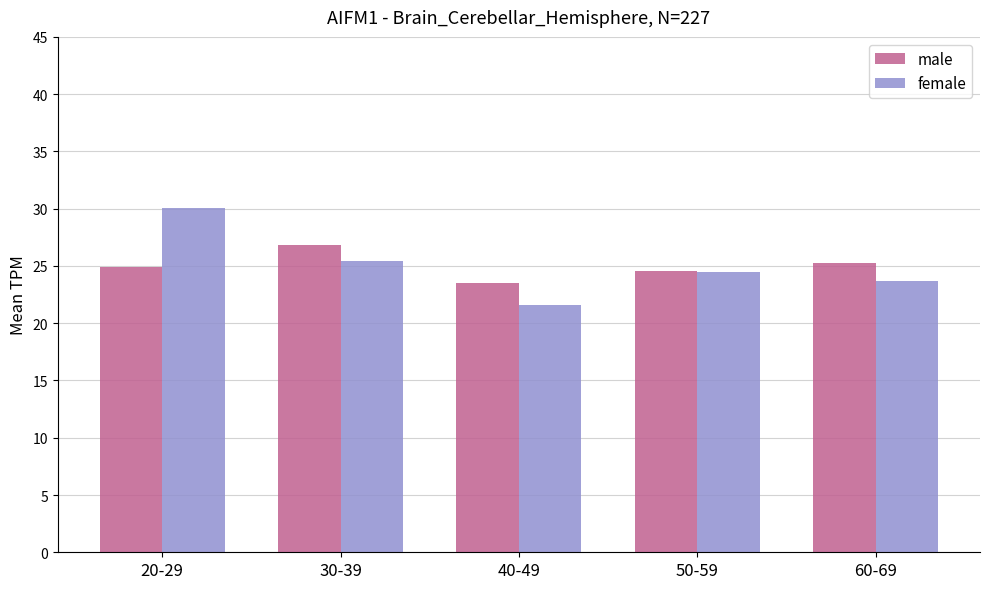

Which series has the largest range (max minus min)?

female